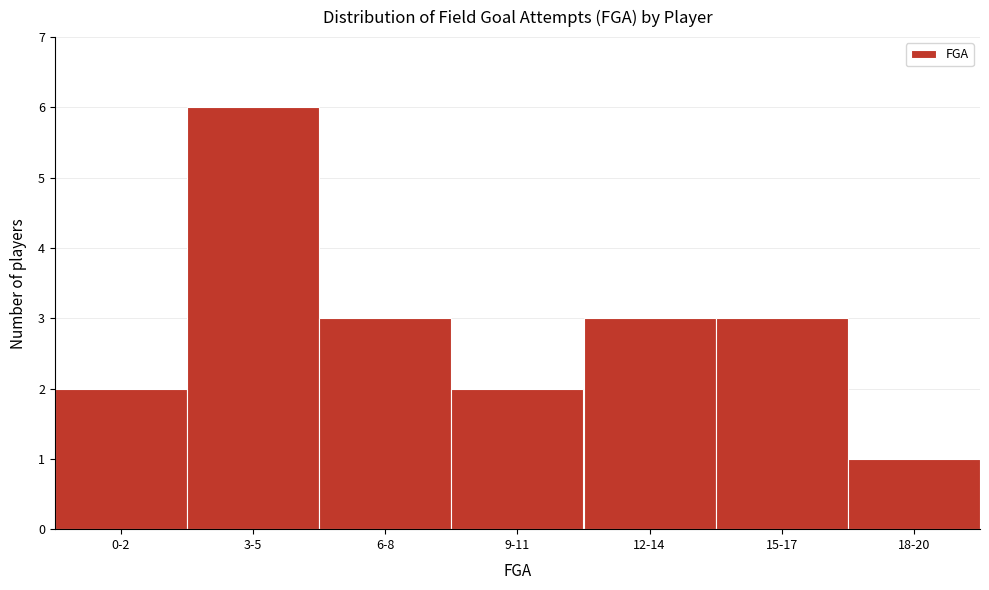

Reading right to left, what are all the values shown in this chart?

18-20=1	15-17=3	12-14=3	9-11=2	6-8=3	3-5=6	0-2=2